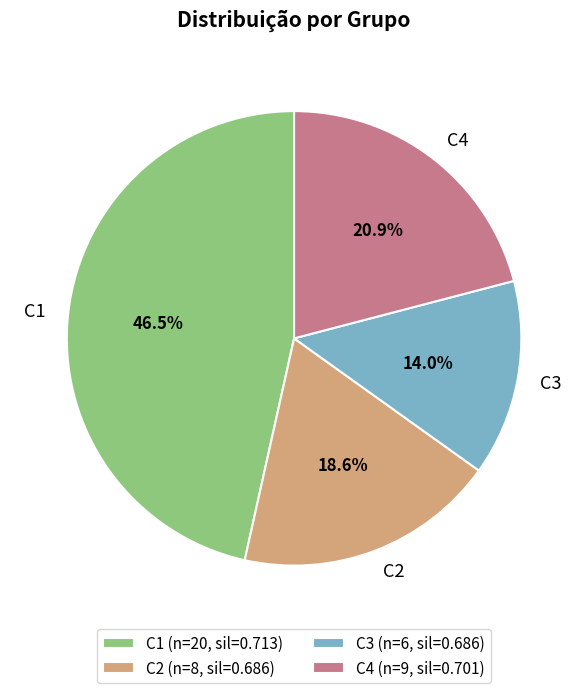

How many segments does this pie chart have?

4